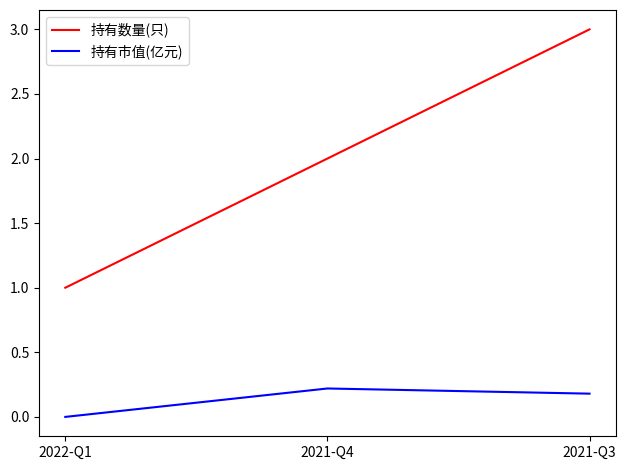

What position from the right is 2021-Q4?

2